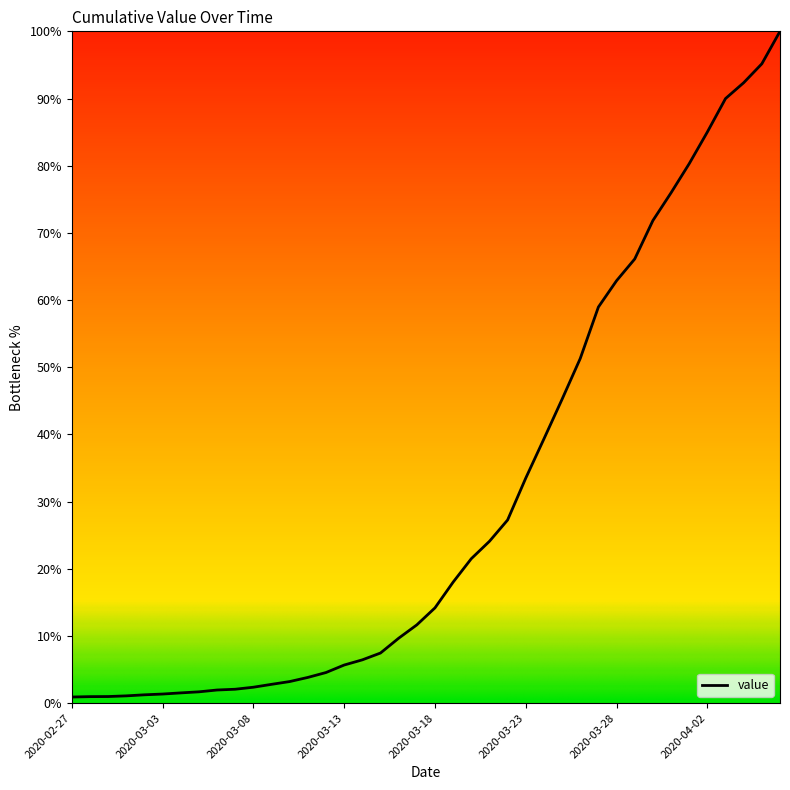

What is the difference between the maximum and minimum values?

99.1